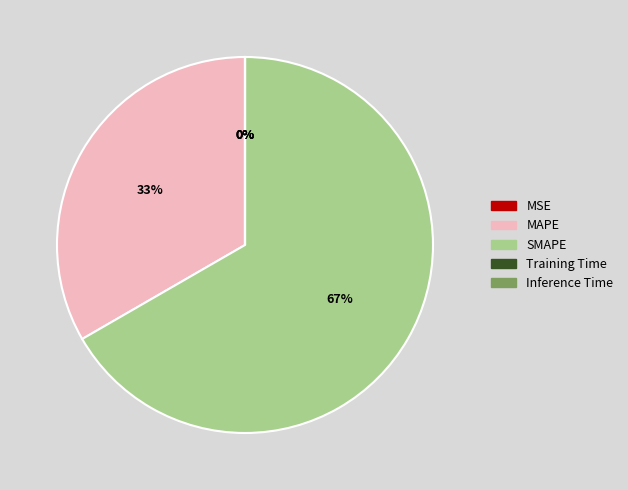

Is SMAPE the majority of the pie?

Yes